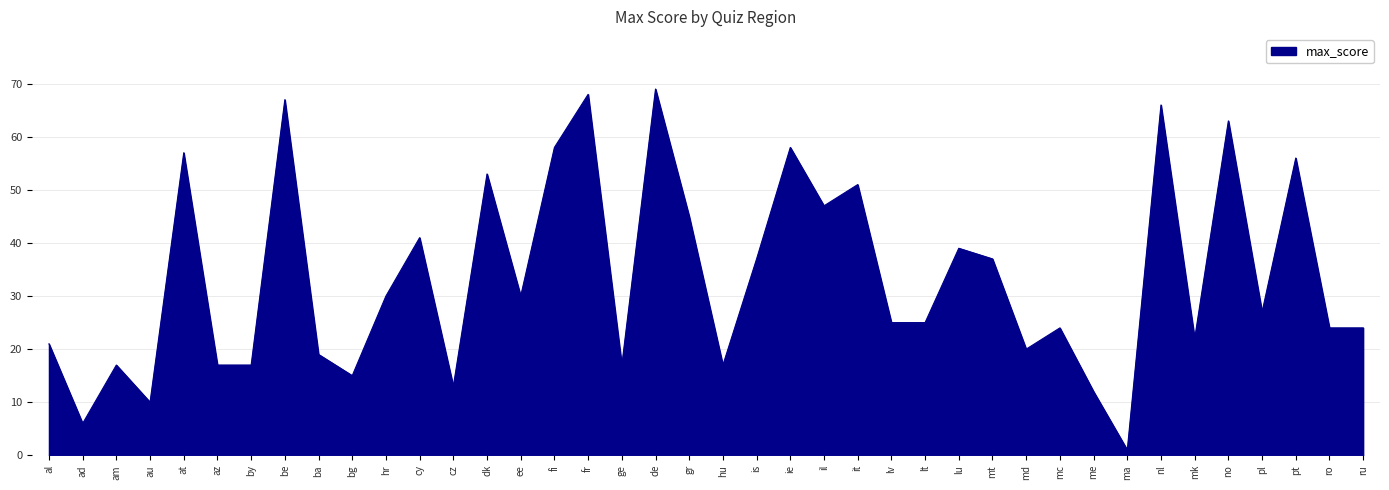

Which category has the lowest value across all series?

ma